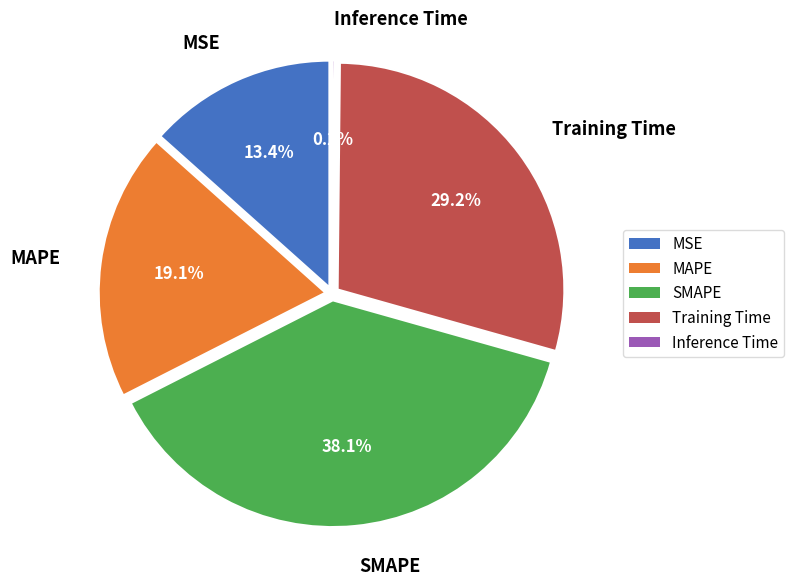

True or false: Training Time accounts for 17% of the total.

False